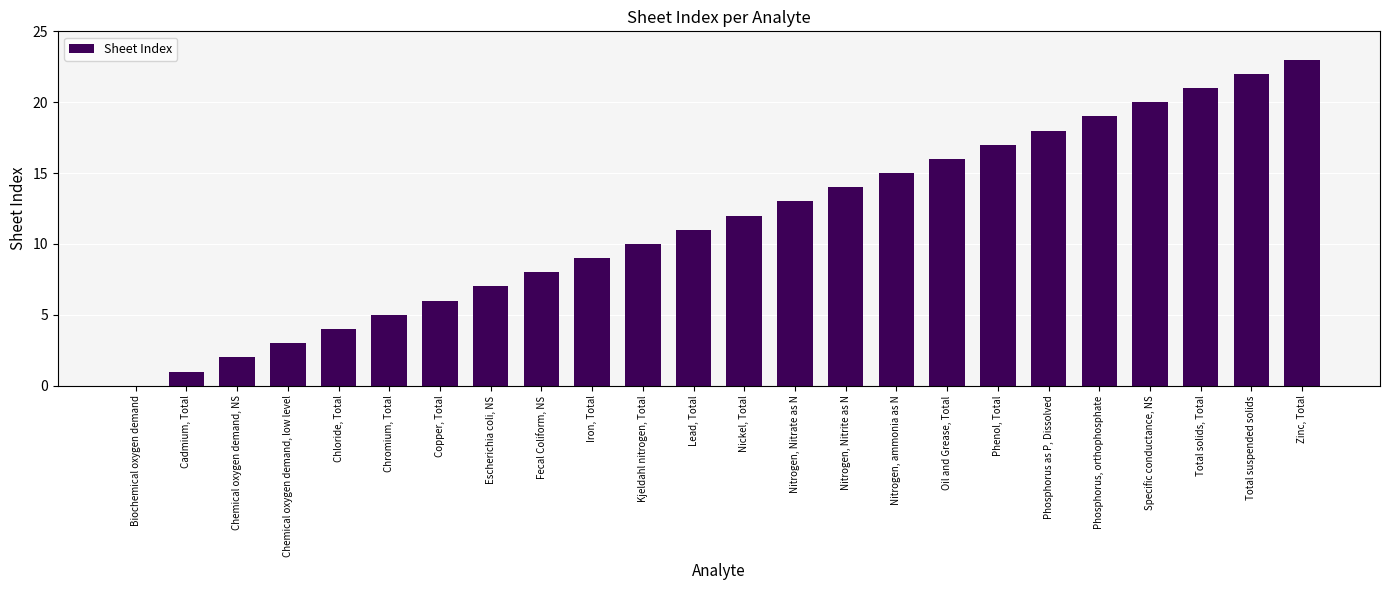

Reading right to left, list all the values displayed in this chart.

Zinc, Total=23	Total suspended solids=22	Total solids, Total=21	Specific conductance, NS=20	Phosphorus, orthophosphate=19	Phosphorus as P, Dissolved=18	Phenol, Total=17	Oil and Grease, Total=16	Nitrogen, ammonia as N=15	Nitrogen, Nitrite as N=14	Nitrogen, Nitrate as N=13	Nickel, Total=12	Lead, Total=11	Kjeldahl nitrogen, Total=10	Iron, Total=9	Fecal Coliform, NS=8	Escherichia coli, NS=7	Copper, Total=6	Chromium, Total=5	Chloride, Total=4	Chemical oxygen demand, low level=3	Chemical oxygen demand, NS=2	Cadmium, Total=1	Biochemical oxygen demand=0